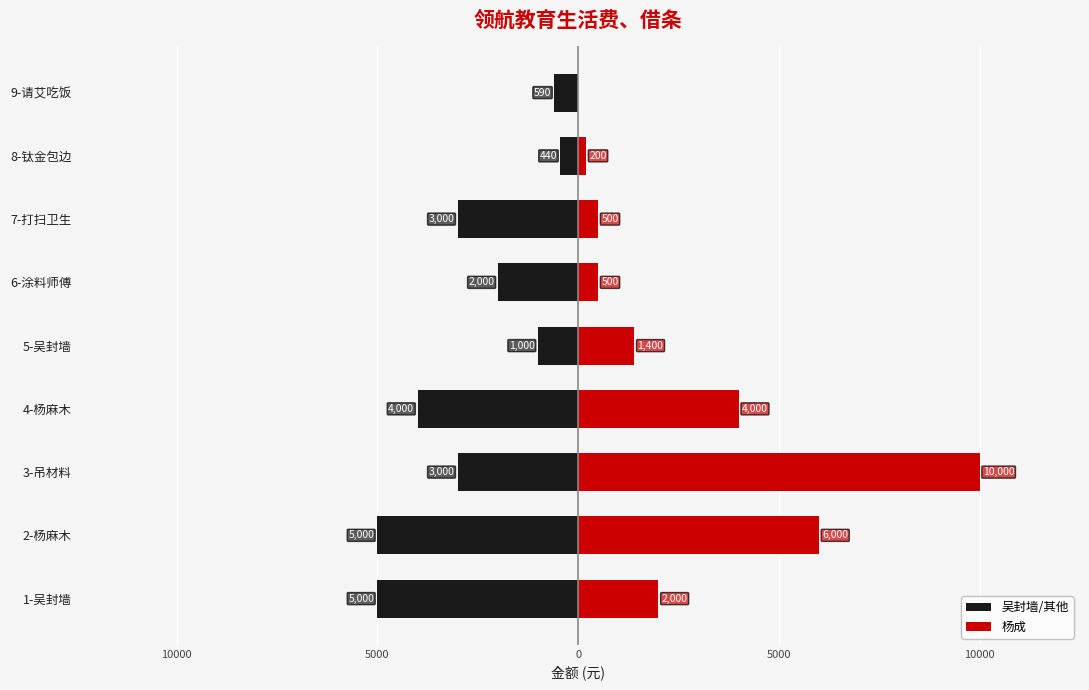

Which series has the largest range (max minus min)?

杨成